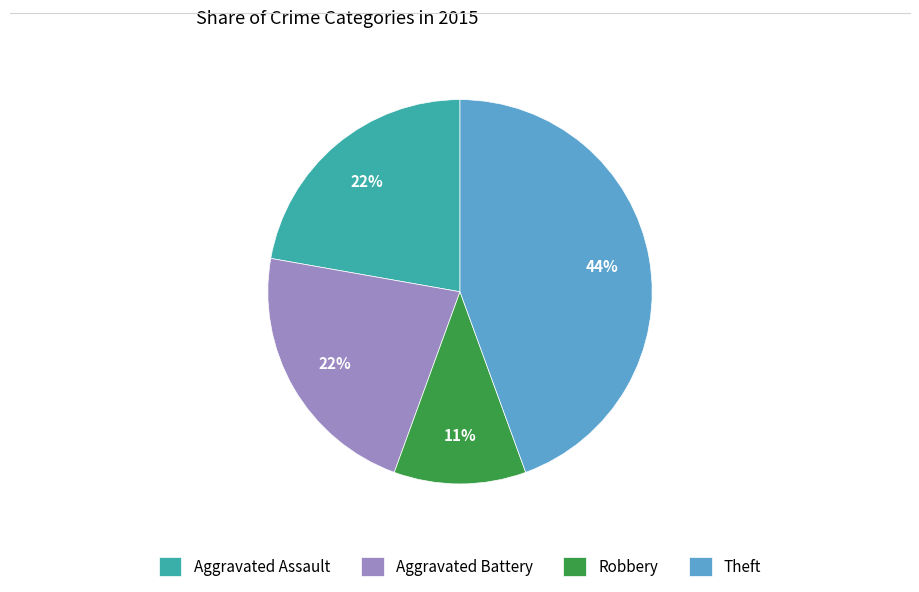

How many segments does this pie chart have?

4